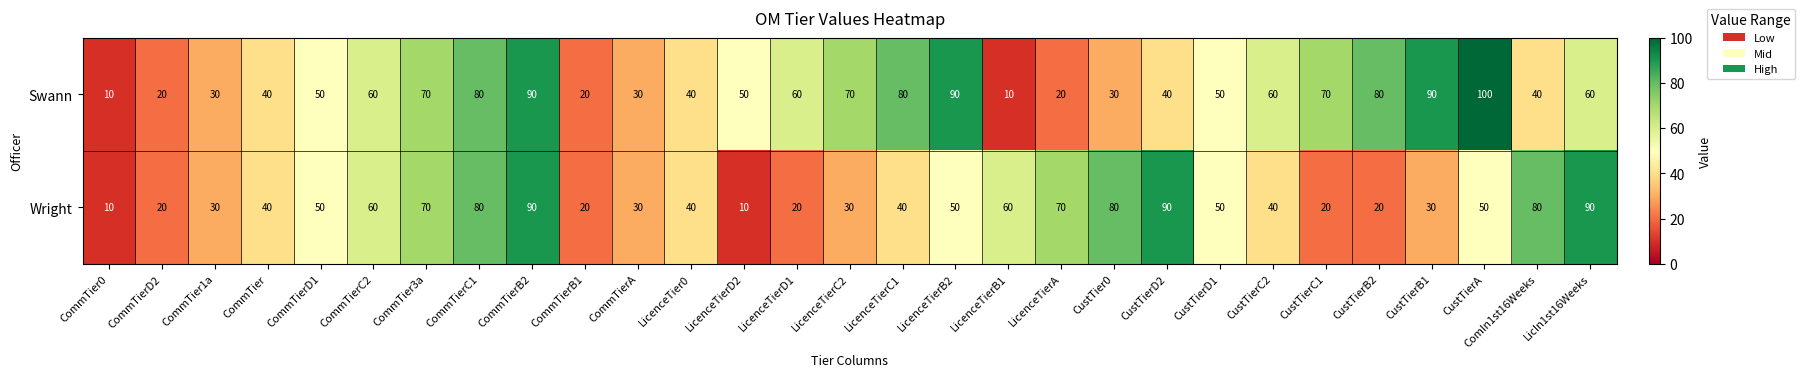

Which series has the largest total across all categories?

Swann